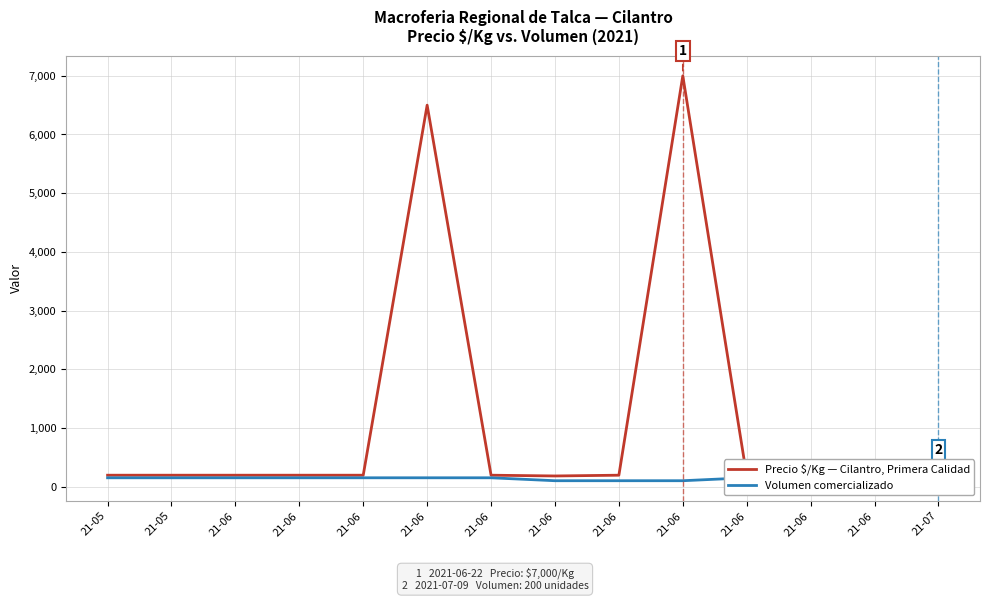

Count the number of data series in this chart.

2